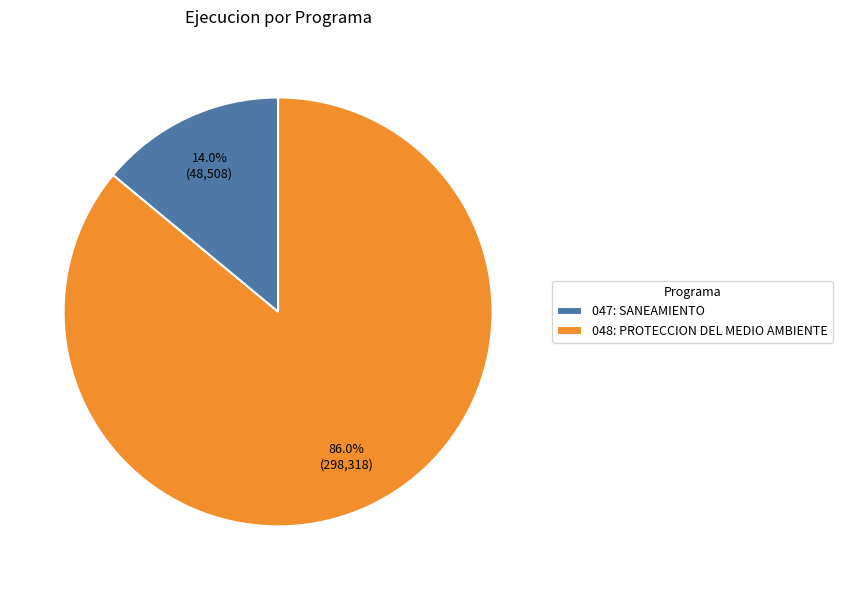

True or false: 048: PROTECCION DEL MEDIO AMBIENTE accounts for 86% of the total.

True